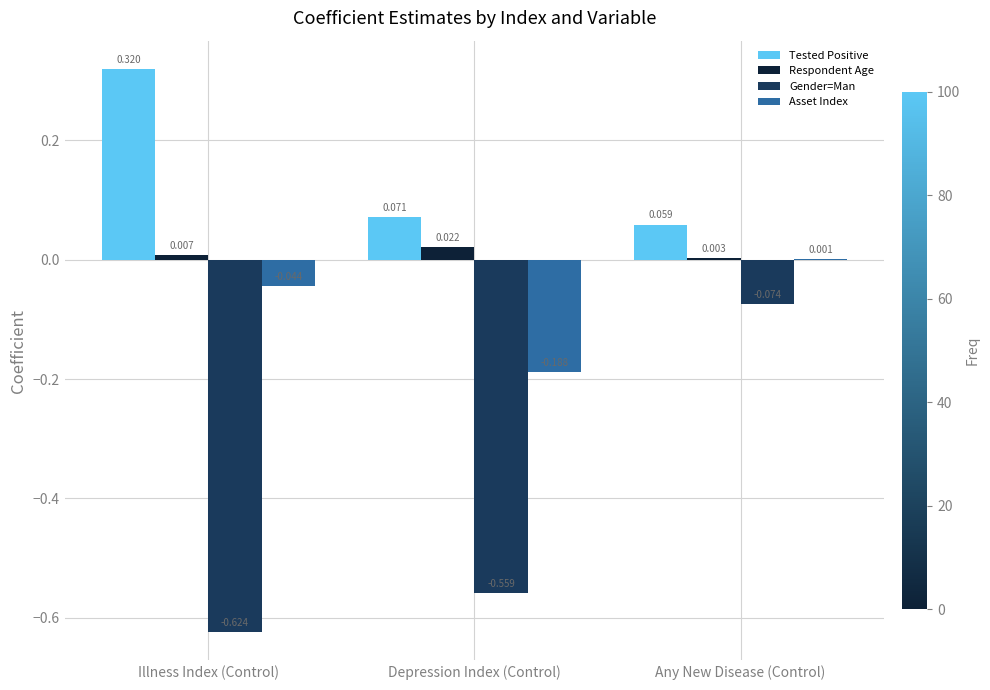

True or false: Gender=Man has a value of -0.4 at Depression Index (Control).

False